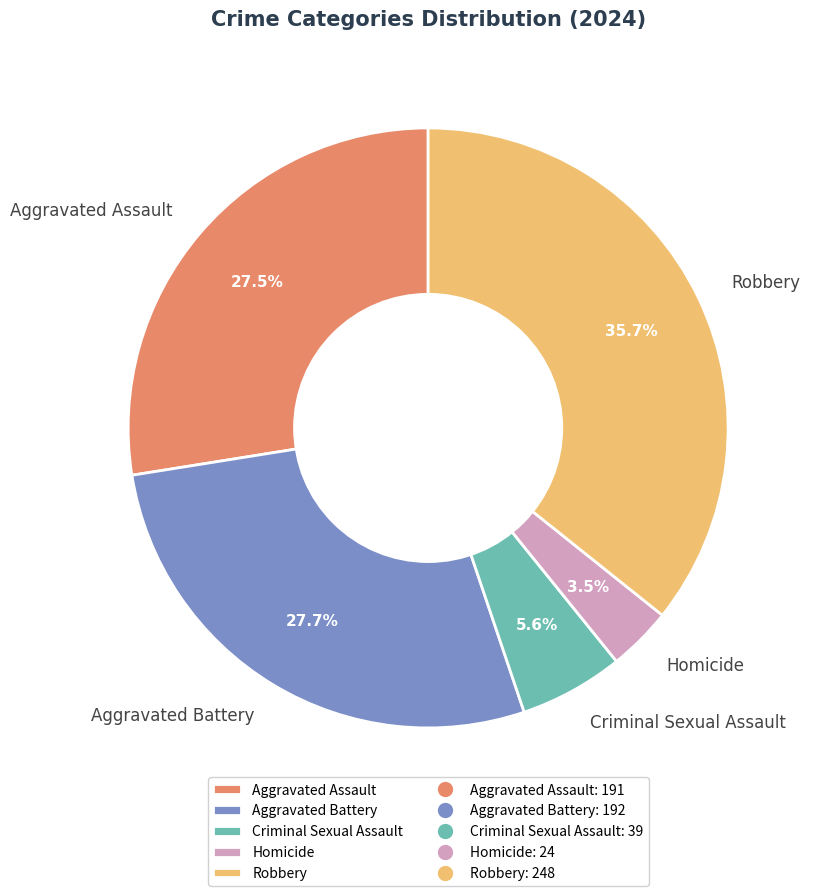

Is there a majority slice in this chart?

No